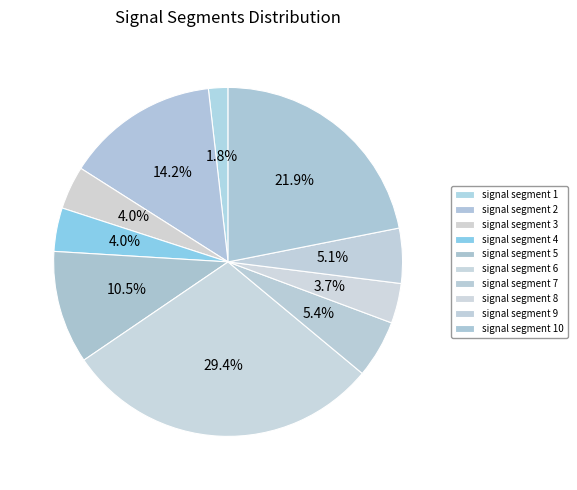

Count the number of slices in the pie.

10